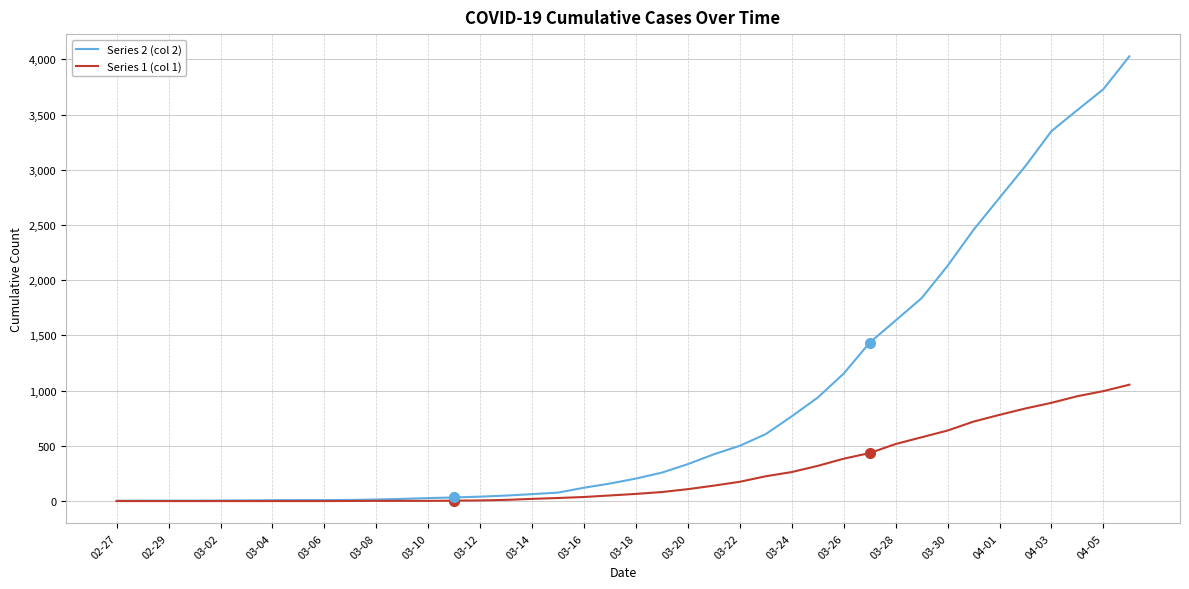

At how many categories does at least one series exceed 1016?

12